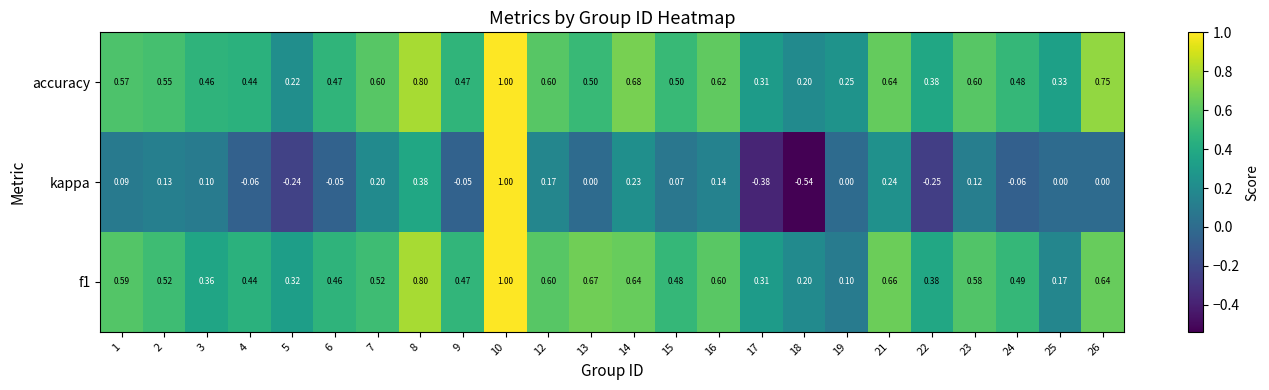

Which series has the largest range (max minus min)?

kappa